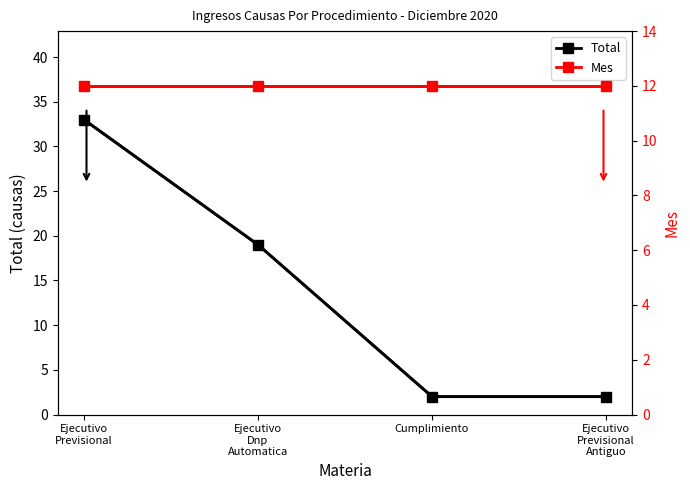

What is the sum of the Total values at Ejecutivo
Previsional and Cumplimiento?

35